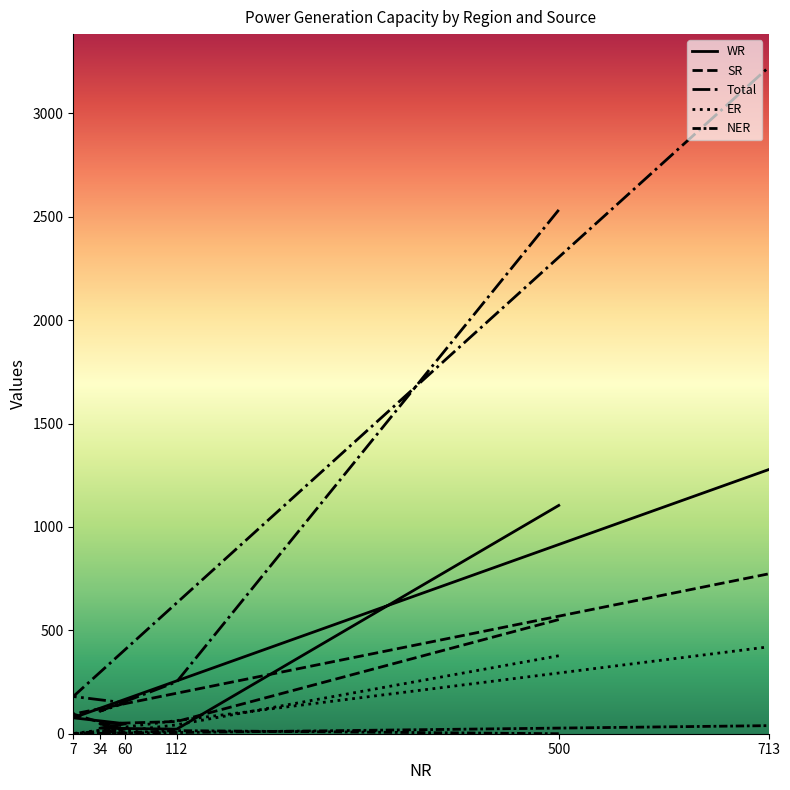

The value of ER at 500 is 532. True or false?

False